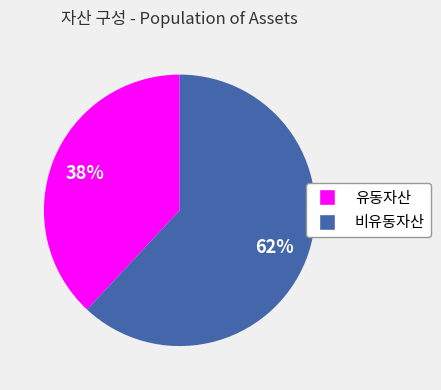

Does any single category account for the majority?

Yes